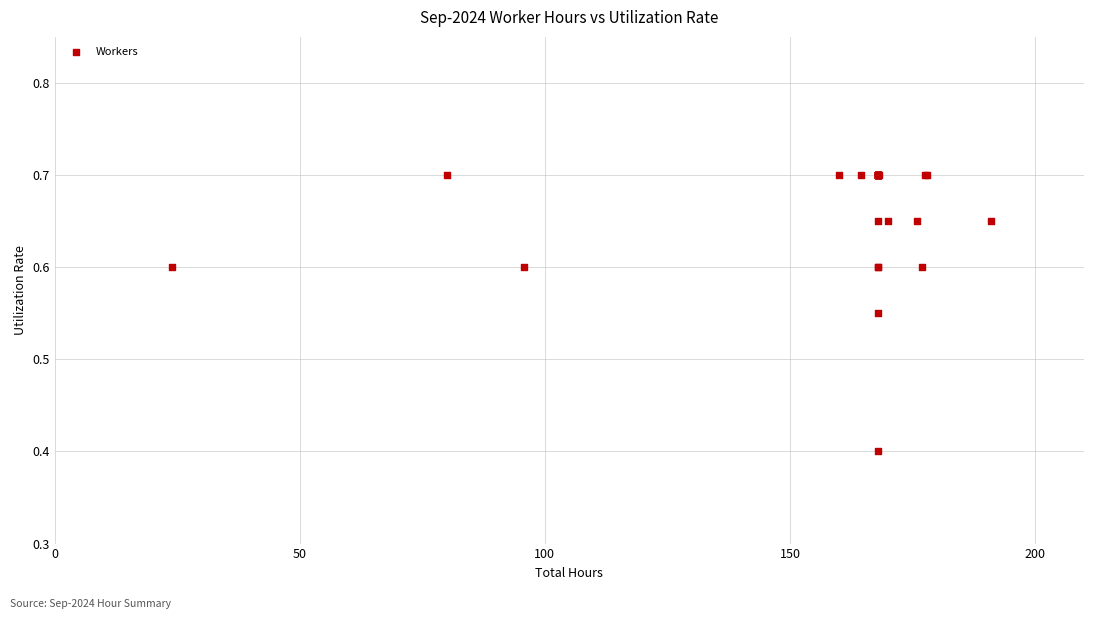

What Y value in the scatter plot is closest to 0?

0.4